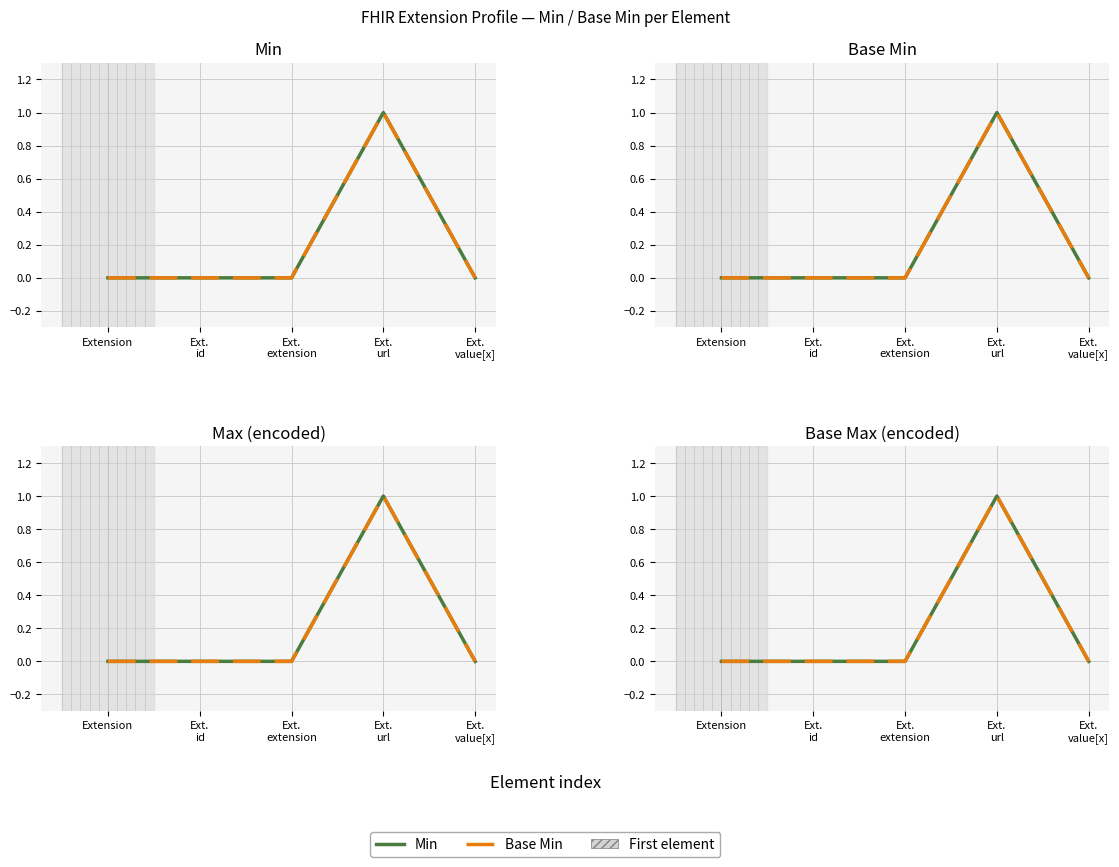

True or false: Min and Base Min cross at least once.

False